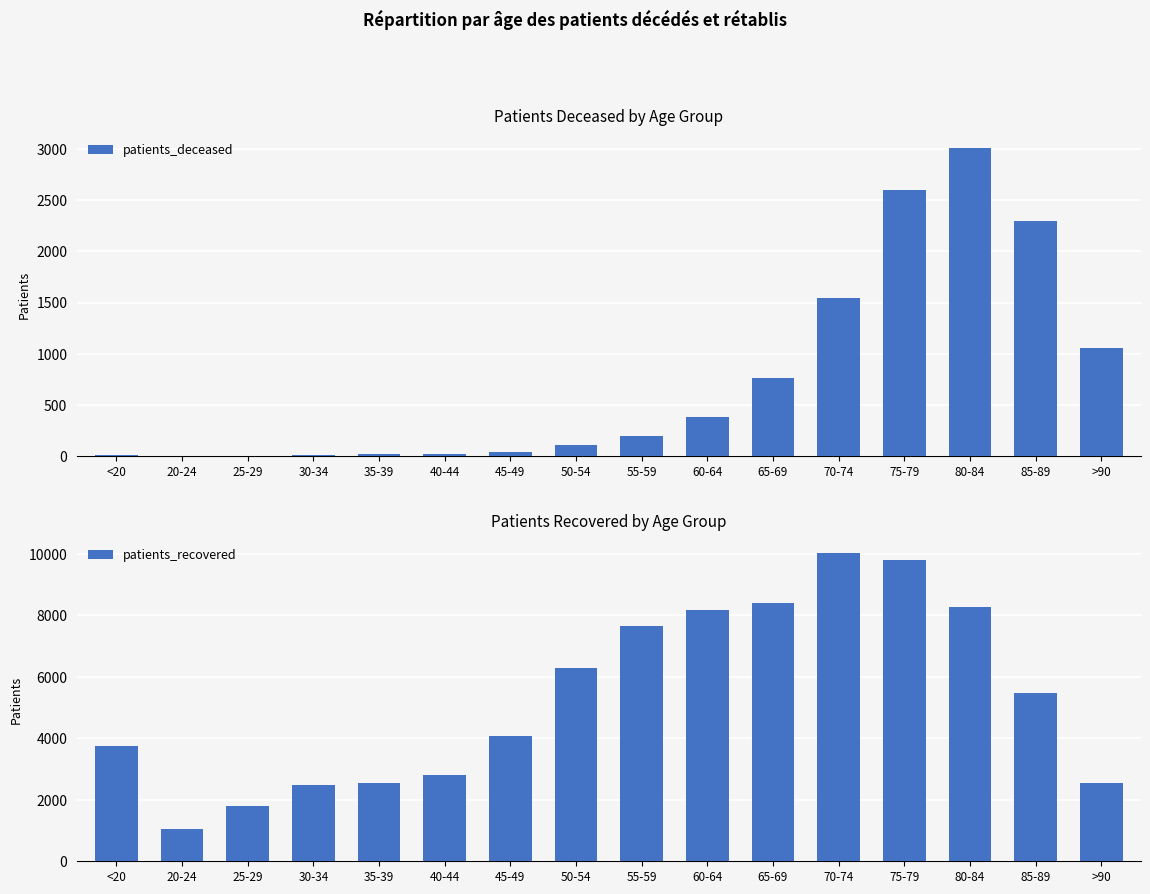

The value of patients_recovered at 80-84 is 3242. True or false?

False